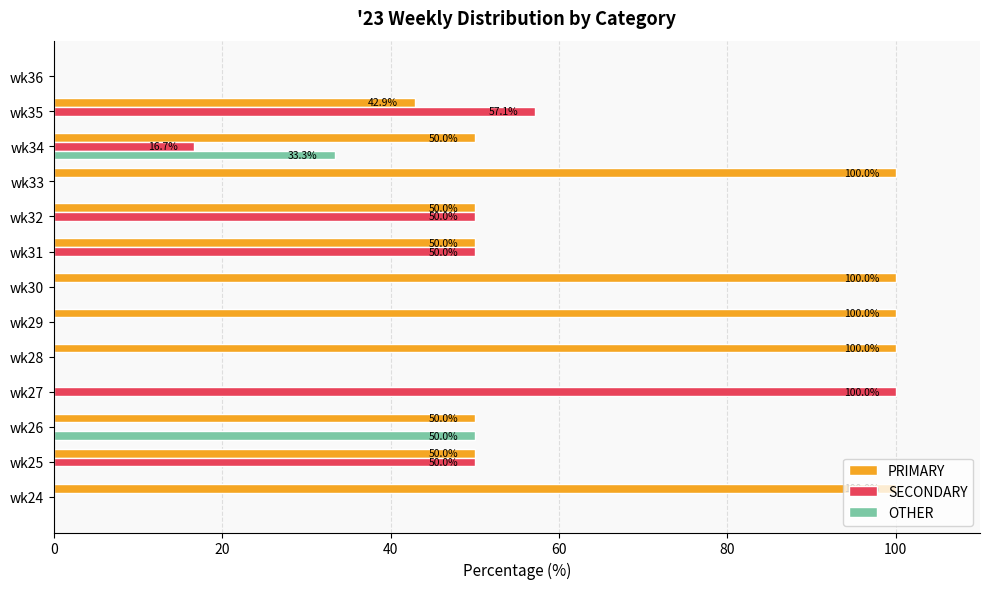

At which label is OTHER closest to 25?

wk34